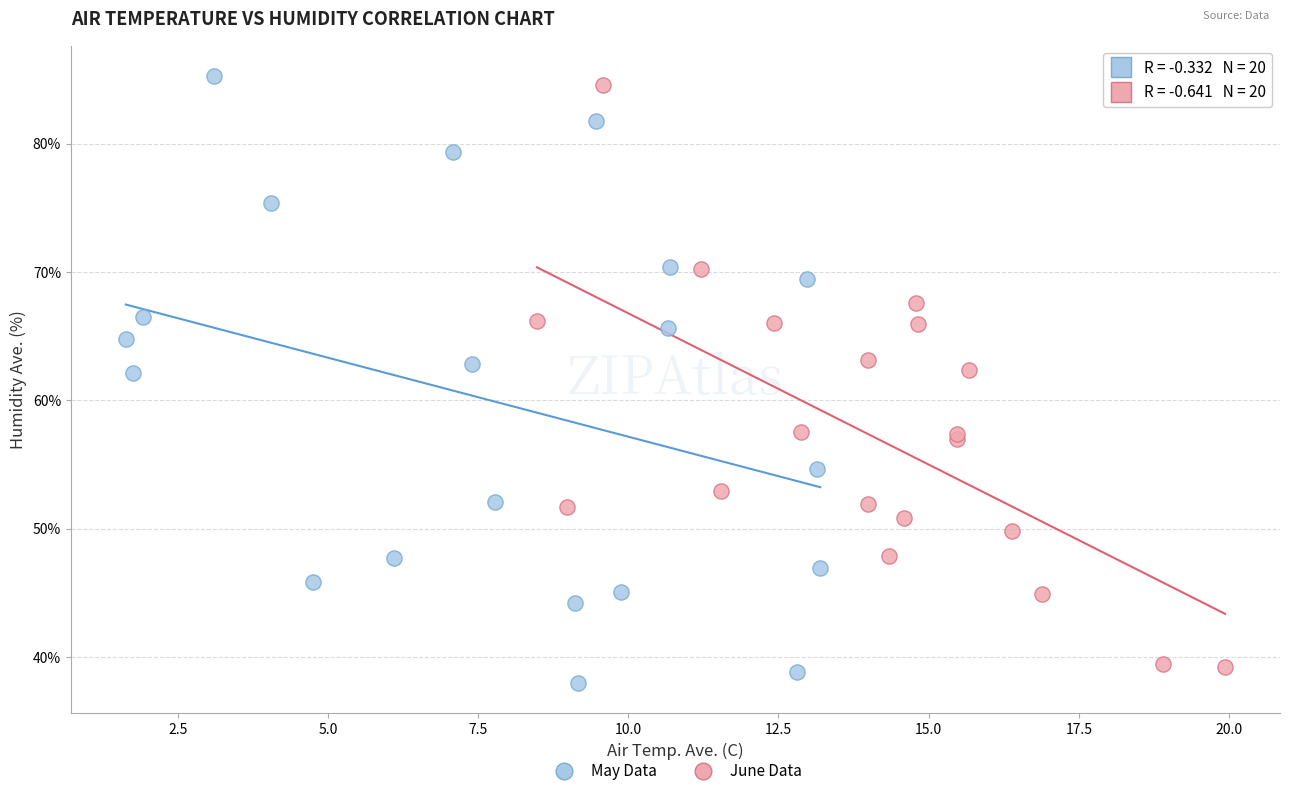

What are all the series names shown in the legend?

May Data, June Data